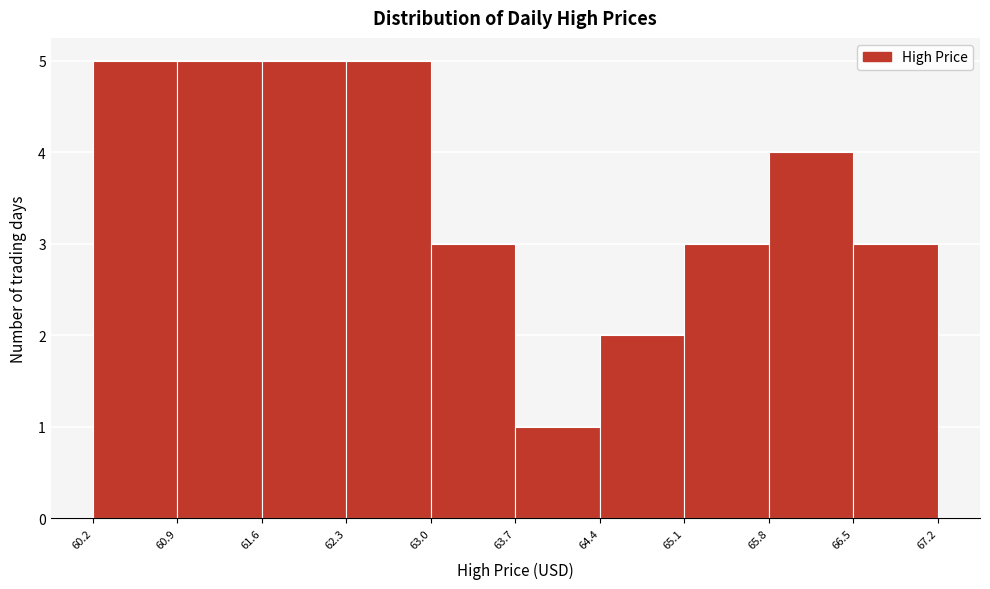

Reading left to right, transcribe this chart: for each bar, give the range it covers on the x-axis and its height. The values are not printed on the chart, so give them approximately, as read against the axis.

60.2 to 60.9: 5
60.9 to 61.6: 5
61.6 to 62.3: 5
62.3 to 63.0: 5
63.0 to 63.7: 3
63.7 to 64.4: 1
64.4 to 65.1: 2
65.1 to 65.8: 3
65.8 to 66.5: 4
66.5 to 67.2: 3